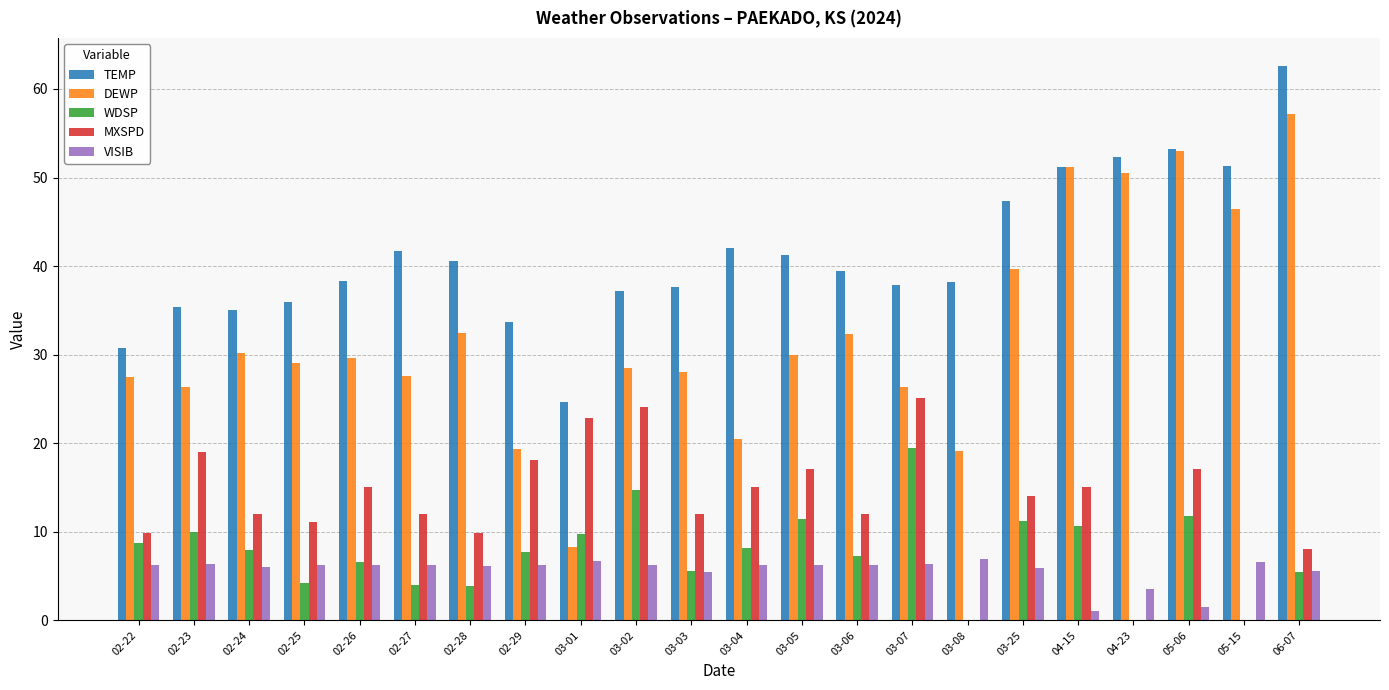

Rank the series by their maximum value, from lowest to highest.

VISIB, WDSP, MXSPD, DEWP, TEMP